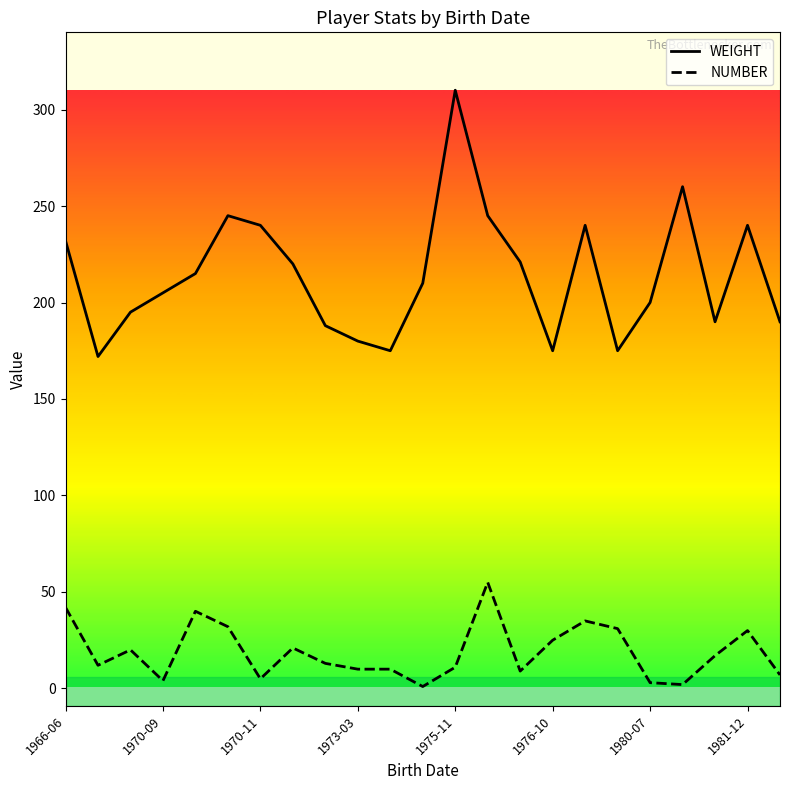

True or false: WEIGHT and NUMBER intersect in this chart.

False